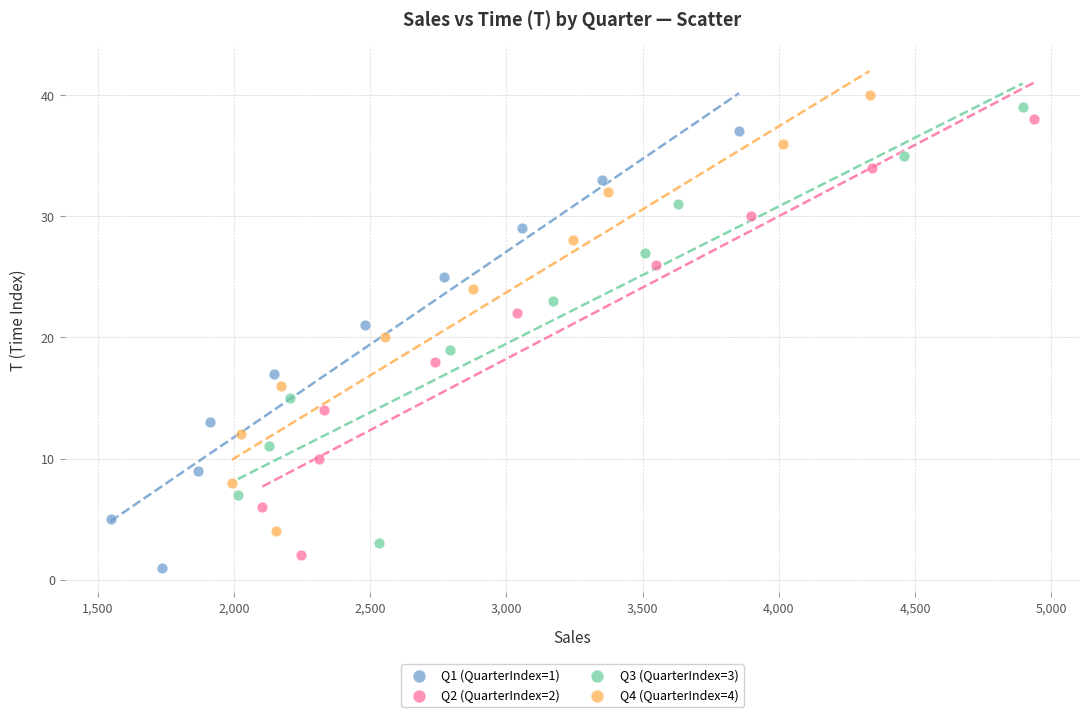

What are all the series names shown in the legend?

Q1 (QuarterIndex=1), Q2 (QuarterIndex=2), Q3 (QuarterIndex=3), Q4 (QuarterIndex=4)